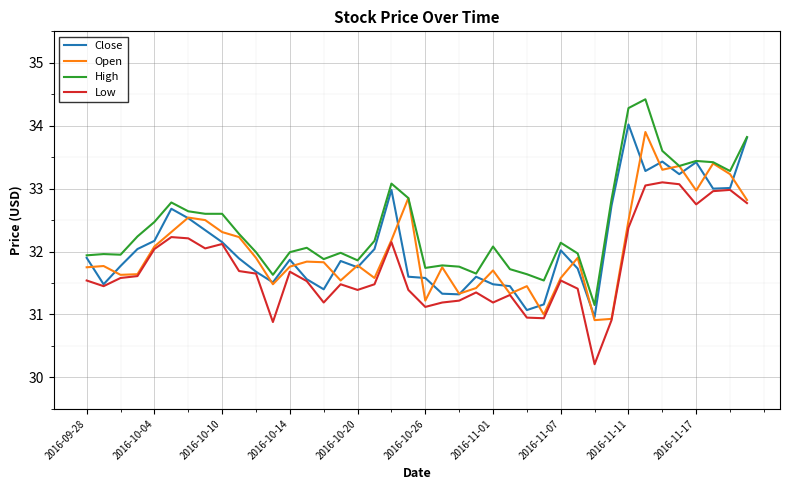

What is the greatest value displayed?

34.4